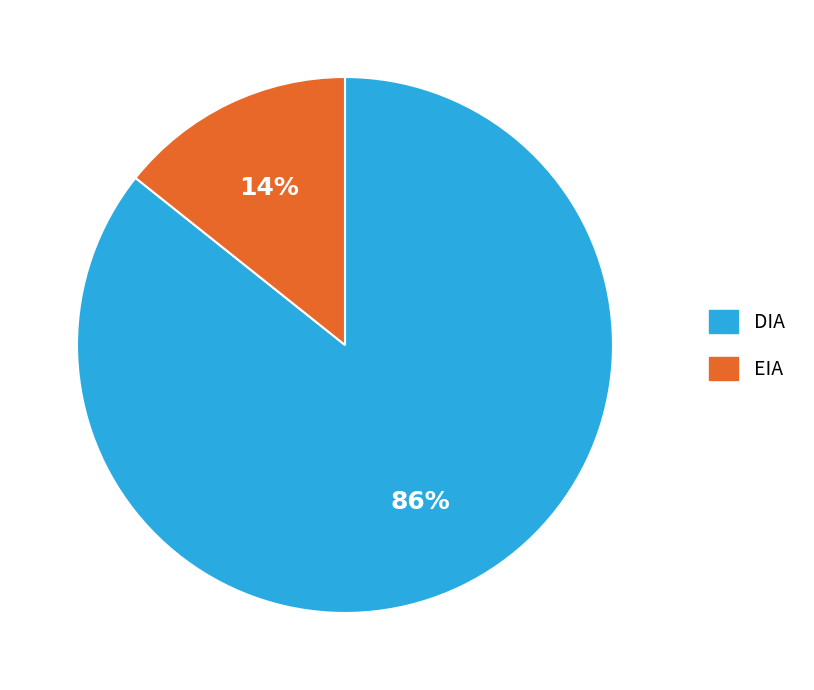

Which slice is the smallest?

EIA